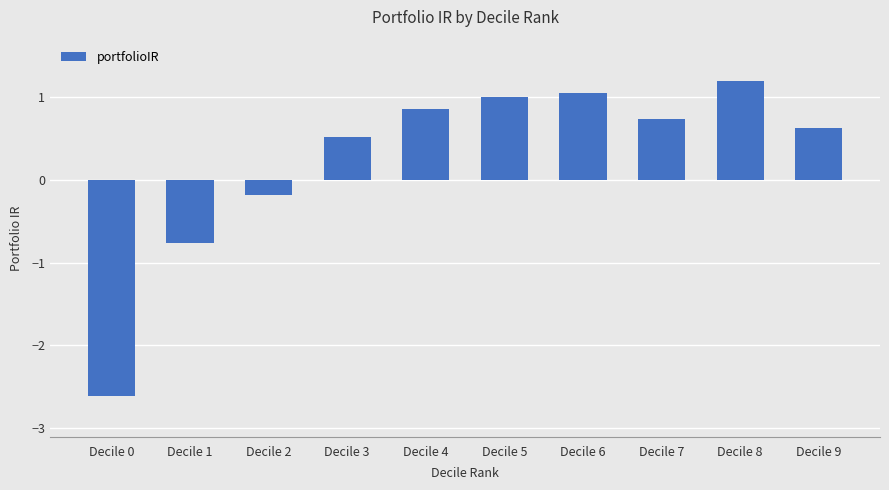

Reading right to left, what are all the values shown in this chart?

Decile 9=0.6	Decile 8=1.2	Decile 7=0.7	Decile 6=1.0	Decile 5=1.0	Decile 4=0.9	Decile 3=0.5	Decile 2=-0.2	Decile 1=-0.8	Decile 0=-2.6